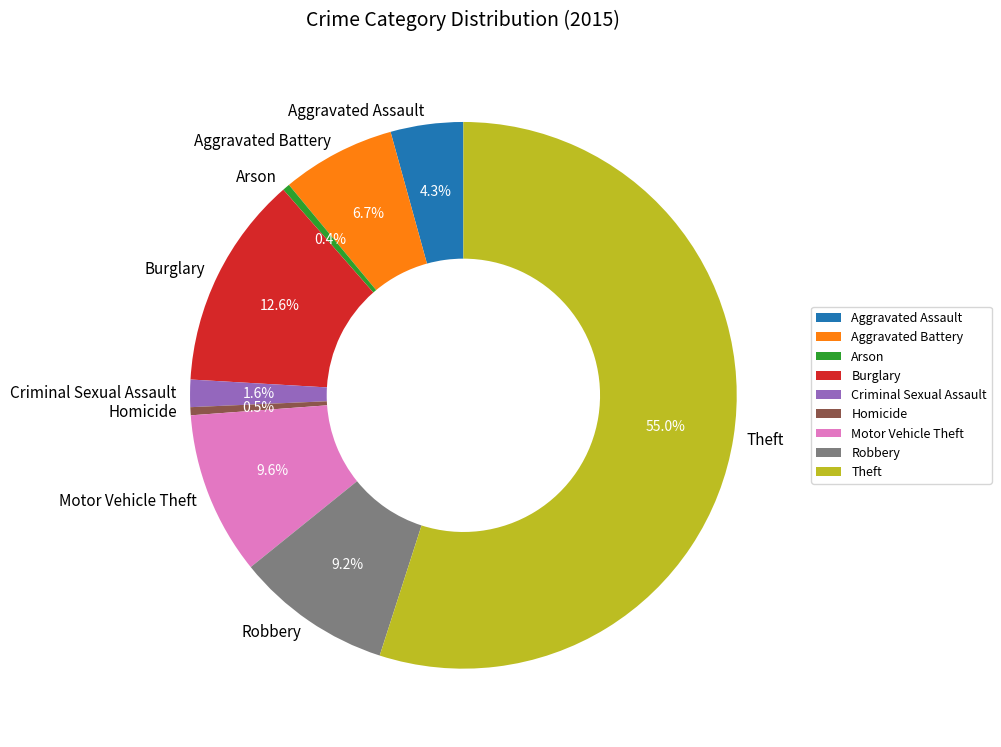

Which slice is the largest?

Theft